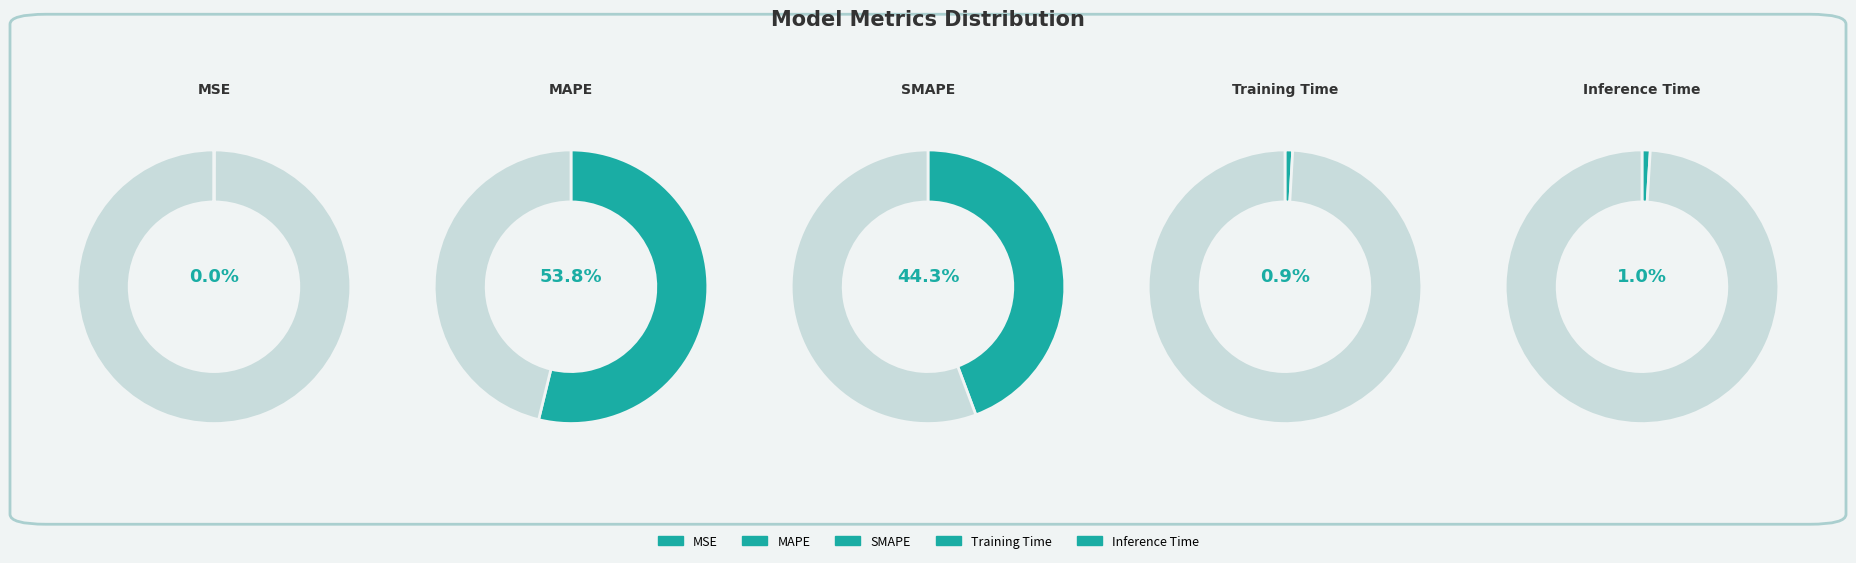

How many slices are in this pie chart?

5